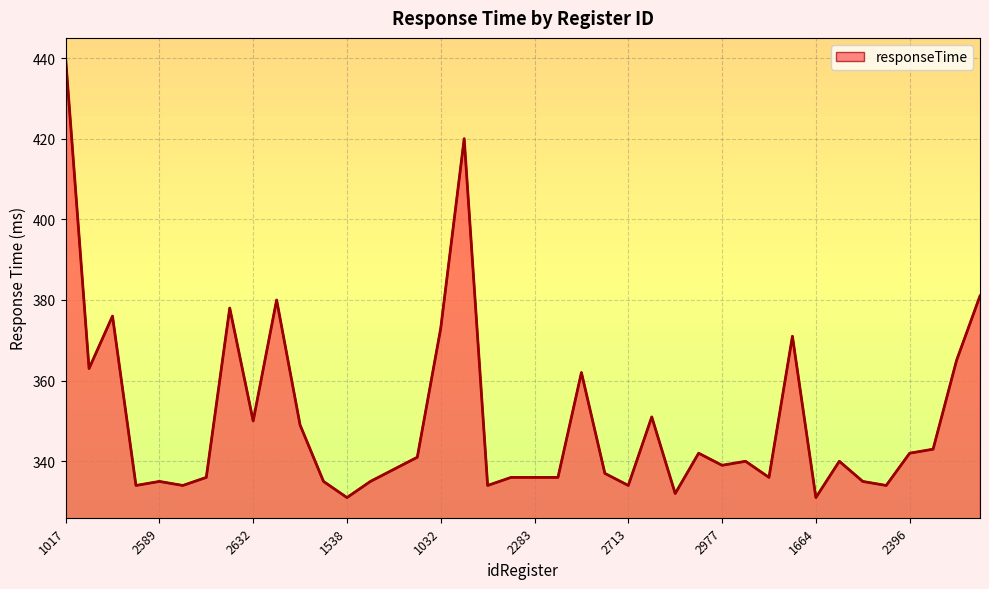

What is the difference between the maximum and second lowest values?

109